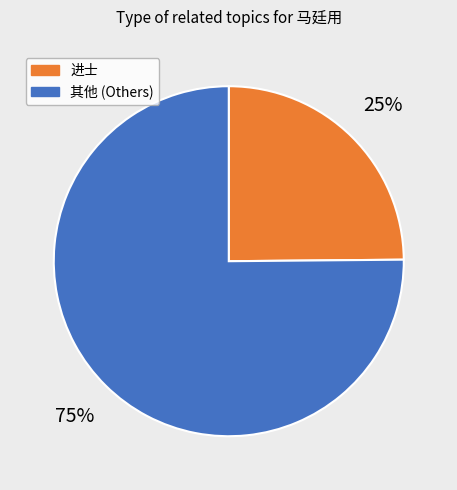

Is there any slice that represents more than half of the pie?

Yes